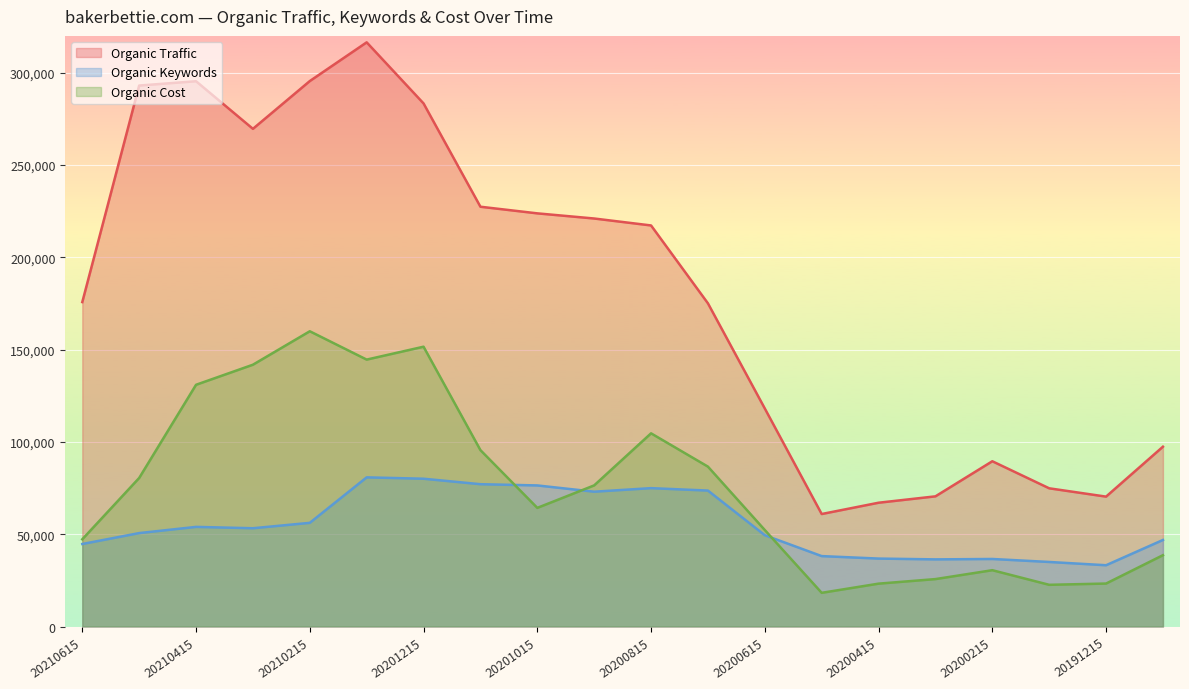

The value of Organic Traffic at 20200815 is 122226. True or false?

False